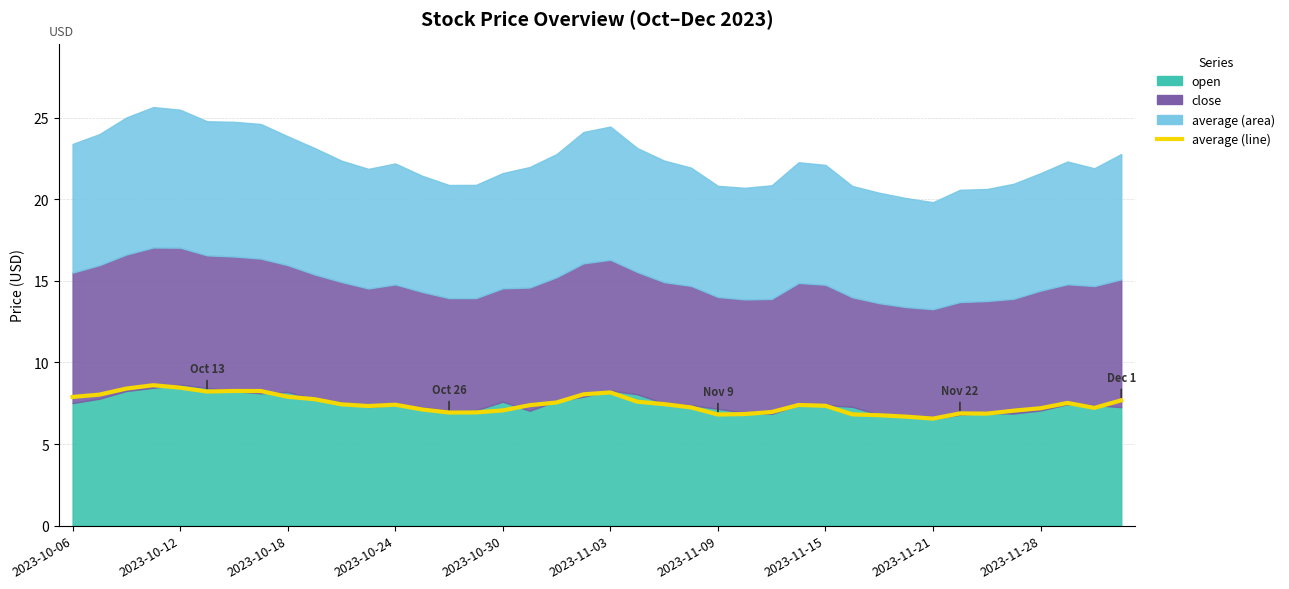

What is the average value?

7.4